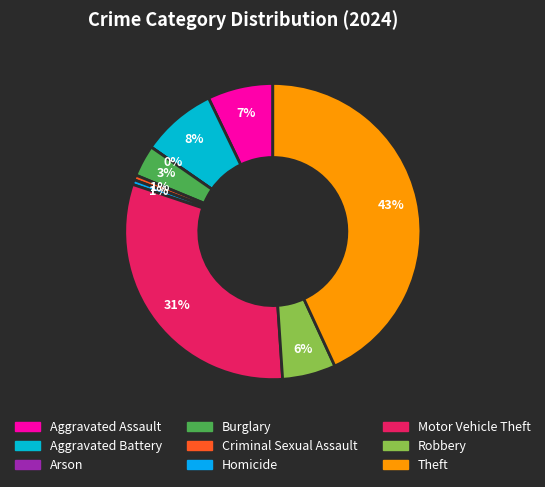

How many segments does this pie chart have?

9